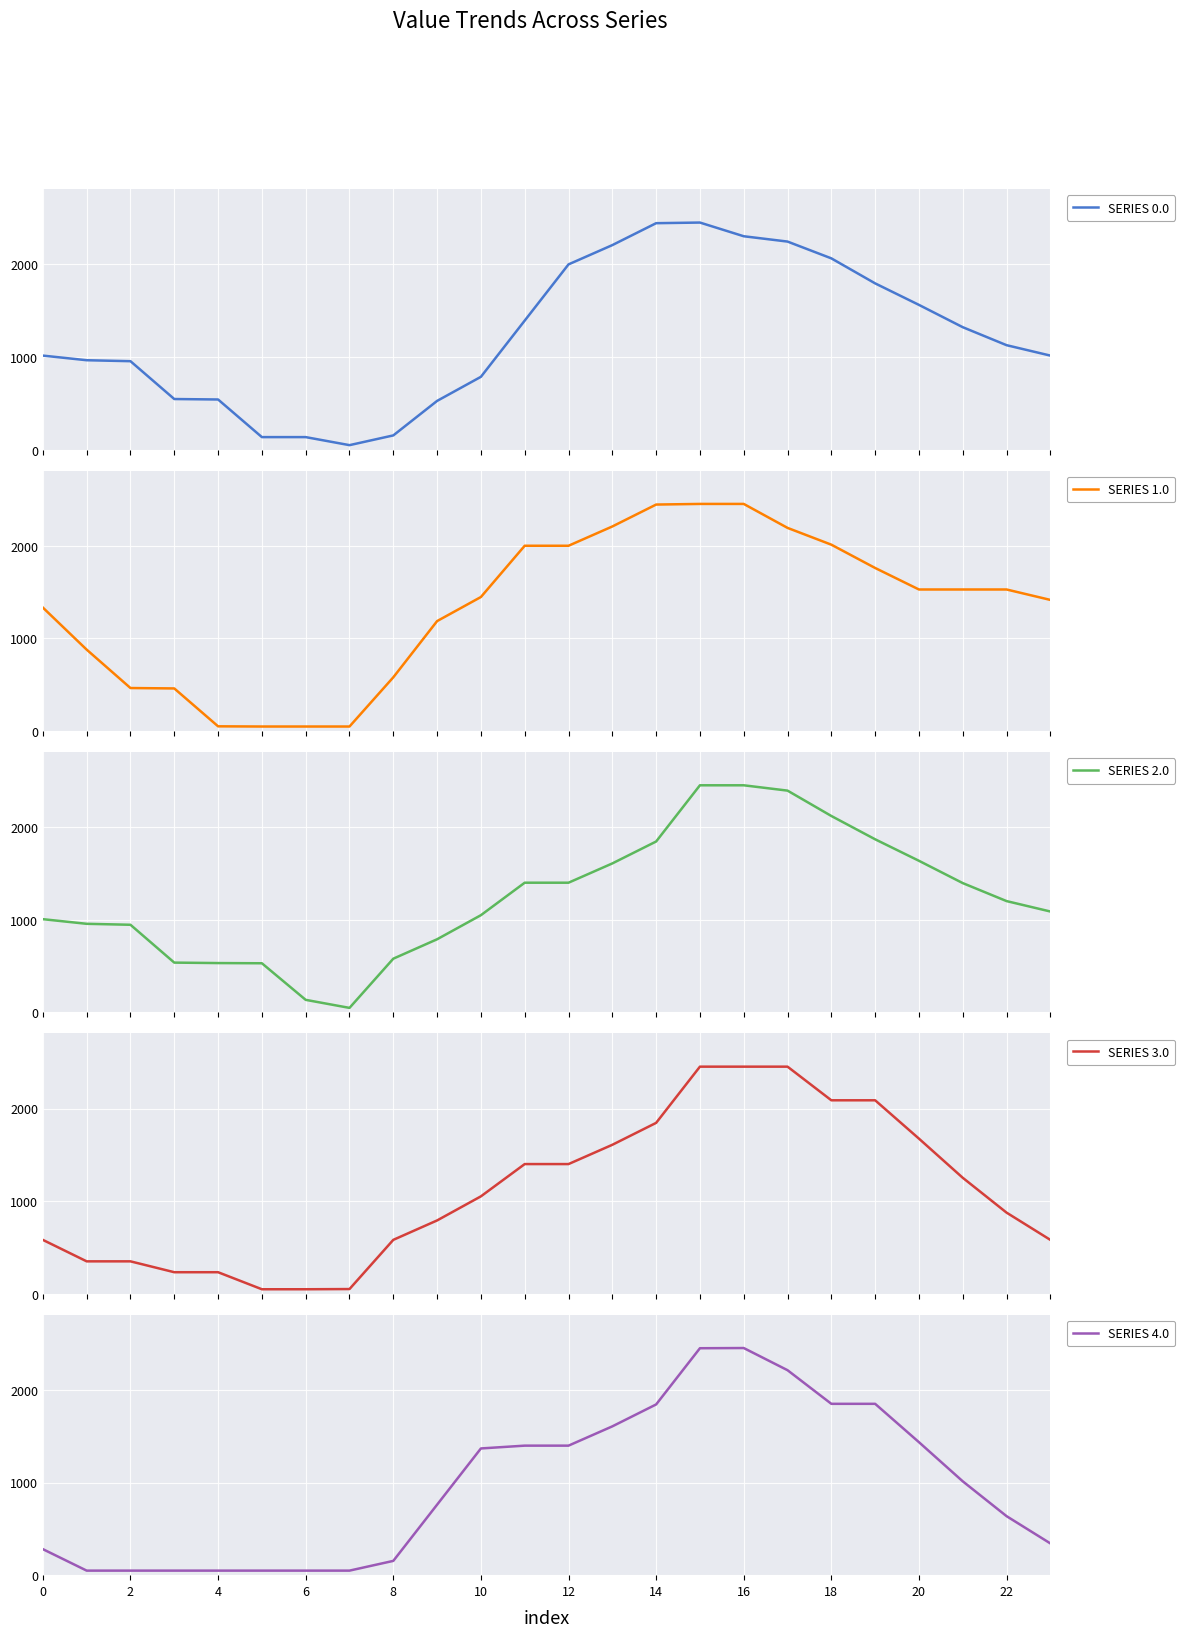

Does the chart display data point markers on the line(s)?

No